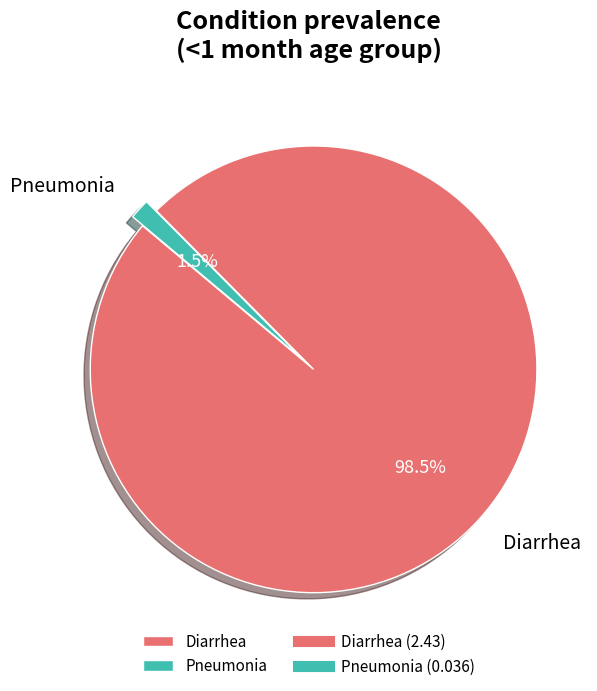

To the nearest percent, what is the average slice percentage?

50%